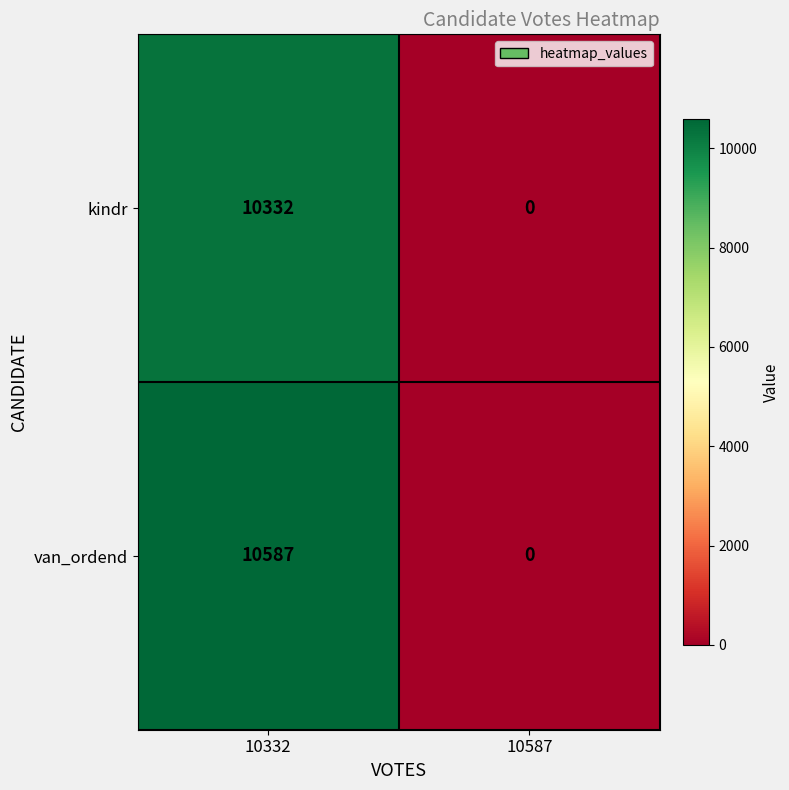

The value of van_ordend at 10332 is 10587. True or false?

True